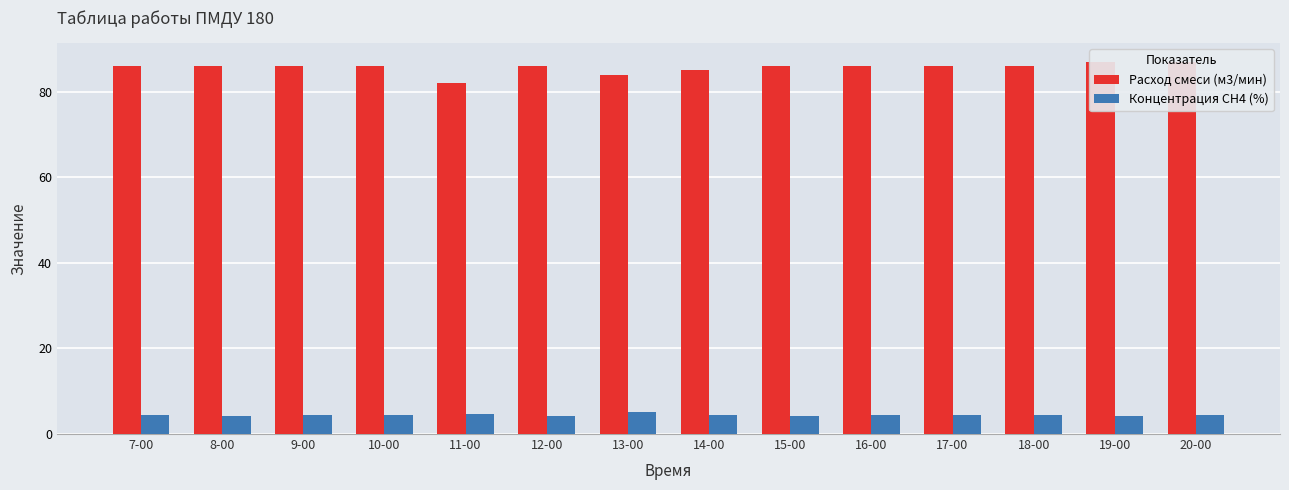

Rank the categories by Концентрация СН4 (%) value from highest to lowest.

13-00, 11-00, 10-00, 14-00, 17-00, 18-00, 7-00, 9-00, 16-00, 20-00, 8-00, 12-00, 15-00, 19-00